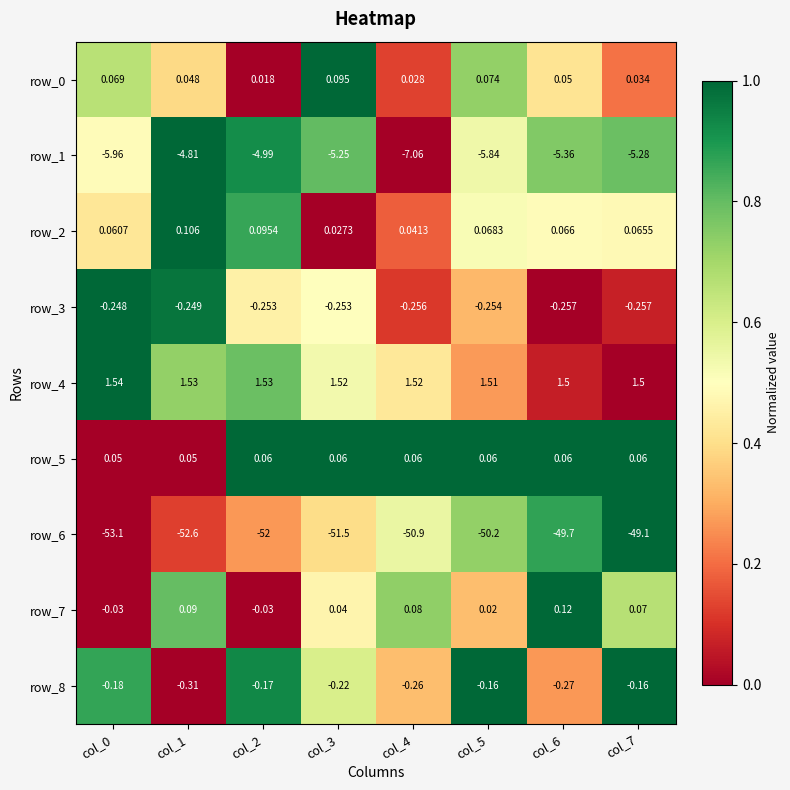

How many row_0 values are between 0 and 1?

8